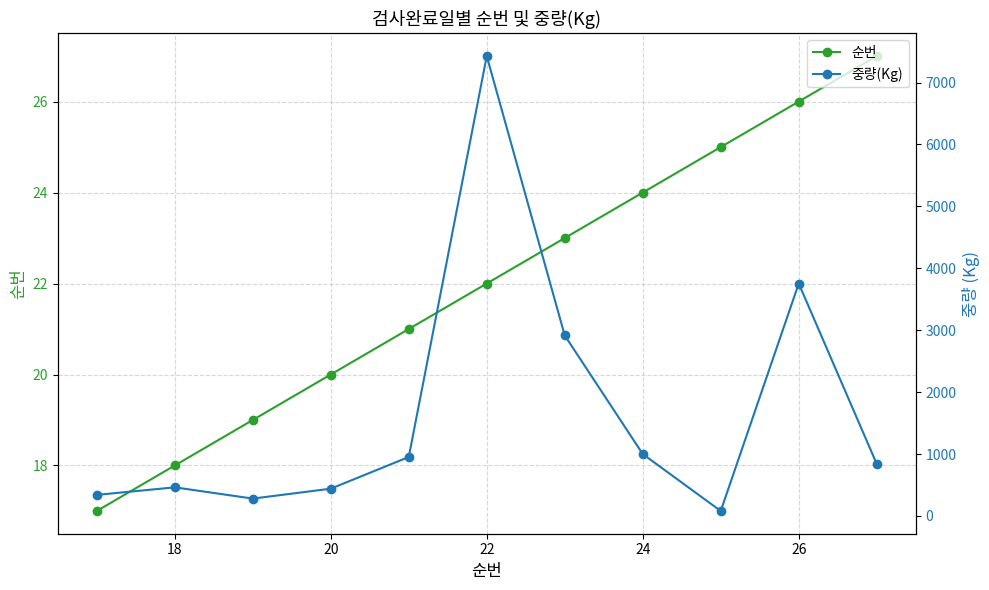

True or false: 순번 has a value of 5 at 18.

False